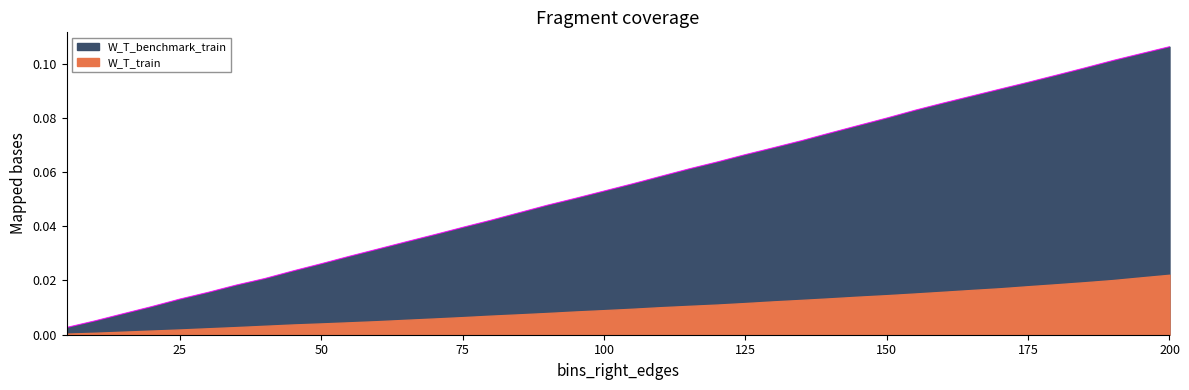

Reading right to left, extract all data points from this chart.

0.1	0.1	0.1	0.1	0.1	0.1	0.1	0.1	0.1	0.1	0.1	0.1	0.1	0.1	0.1	0.1	0.1	0.1	0.1	0.1	0.1	0.1	0.0	0.0	0.0	0.0	0.0	0.0	0.0	0.0	0.0	0.0	0.0	0.0	0.0	0.0	0.0	0.0	0.0	0.0